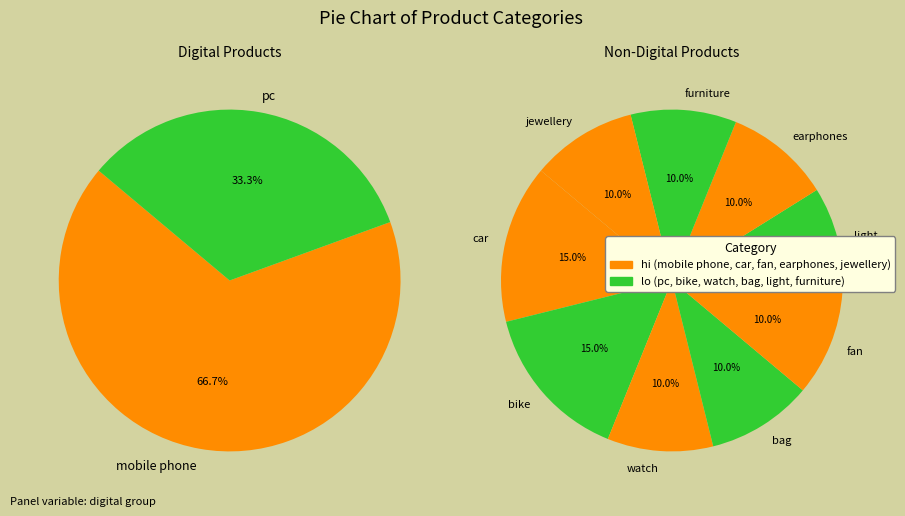

What is the change in value from mobile phone to car?

-1